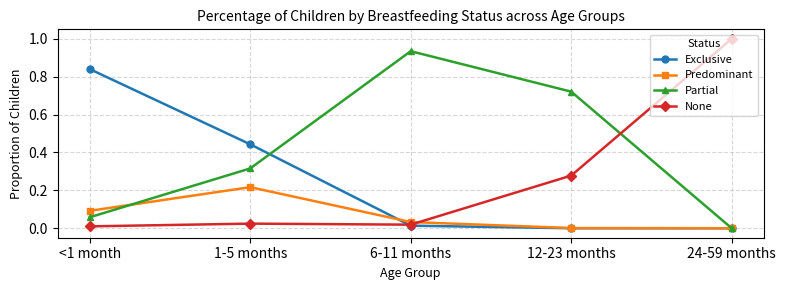

What is the greatest value displayed?

1.0